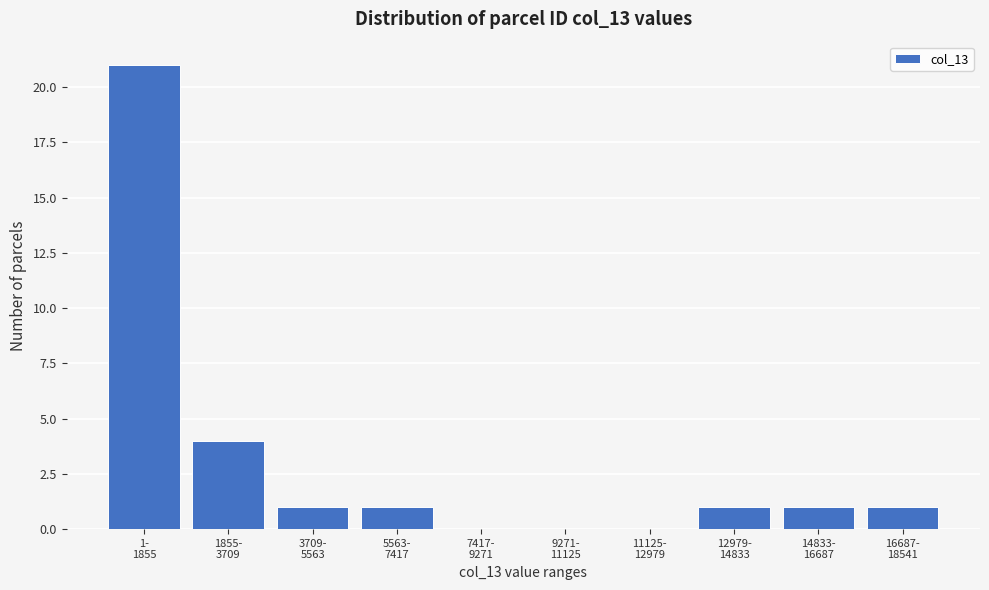

What is the greatest value displayed?

21